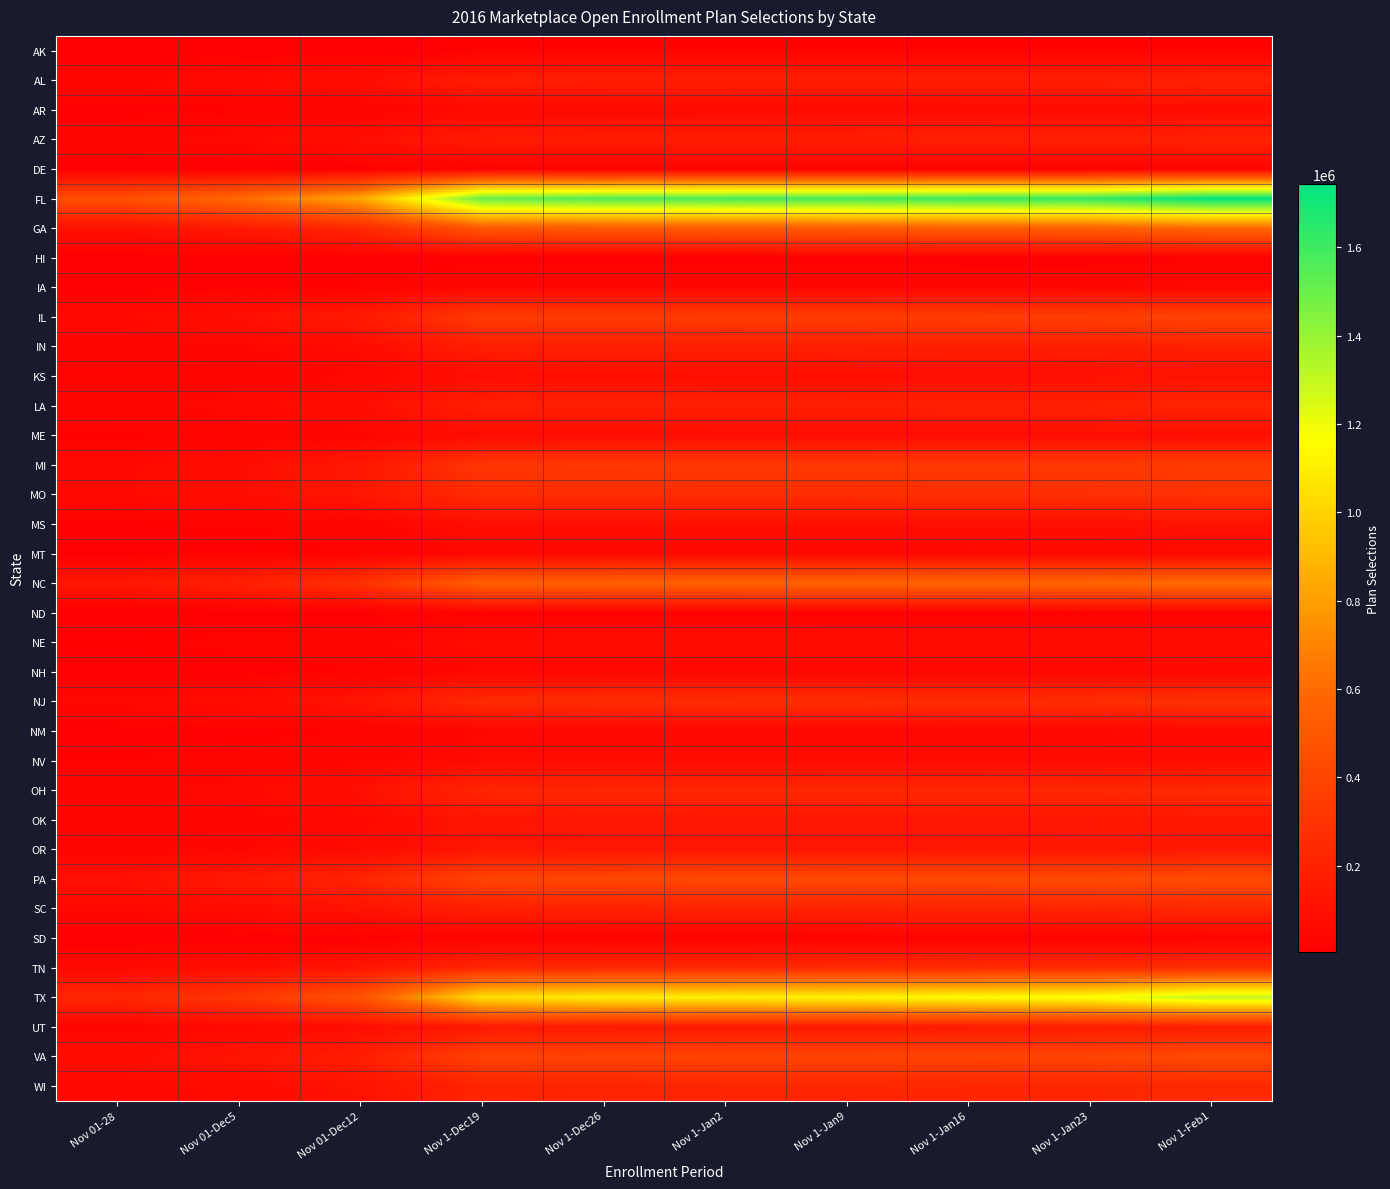

What is the minimum value shown in the chart?

4356